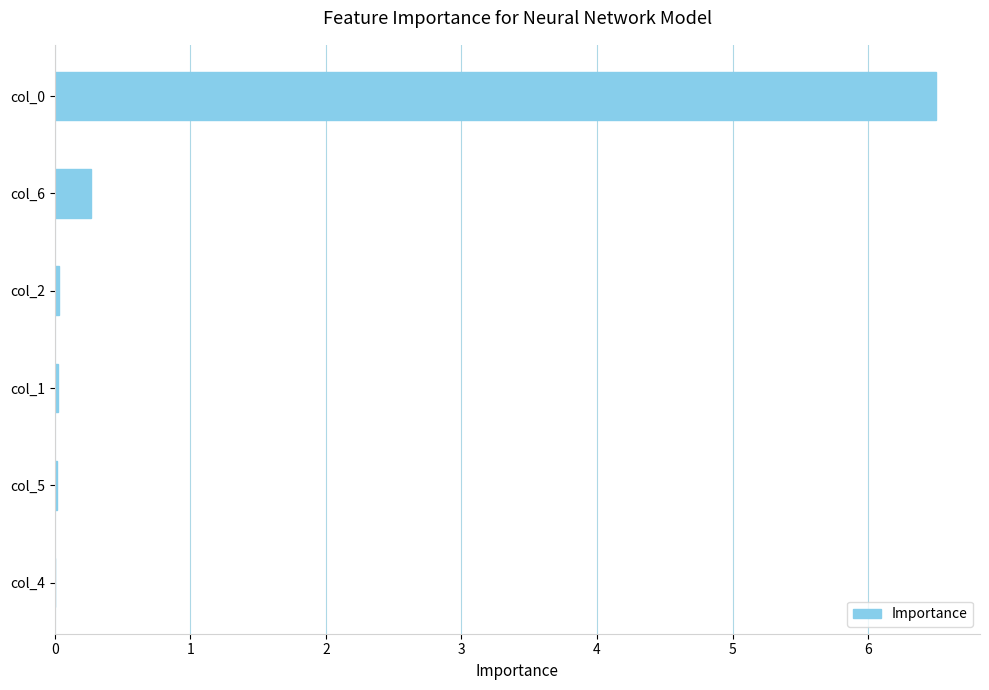

True or false: the data shows 0.3 at col_6.

True